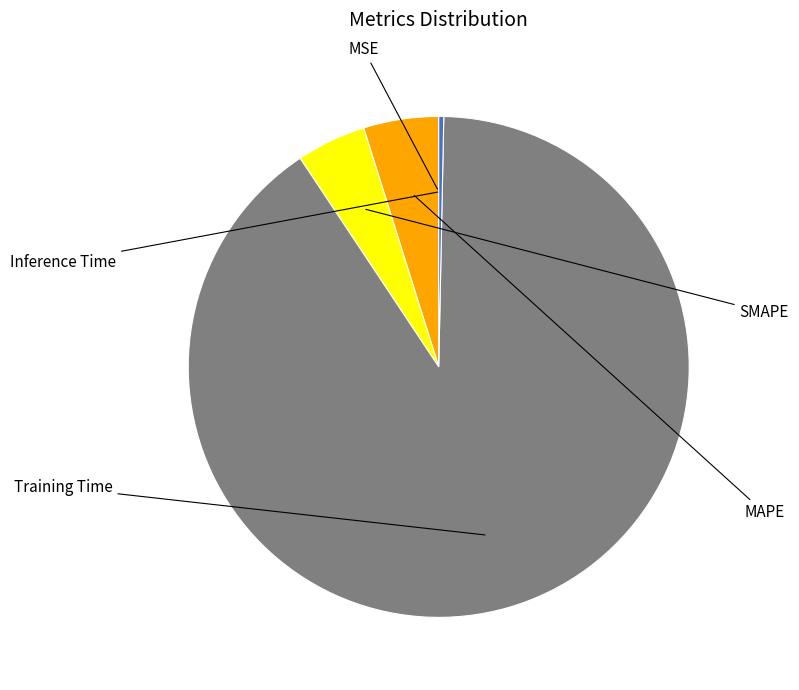

Combined, what portion of the pie is Training Time and SMAPE?

94.8%